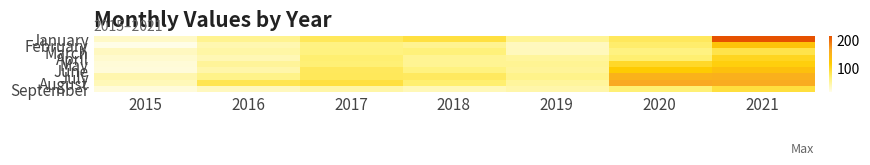

At how many categories does at least one series exceed 53?

5